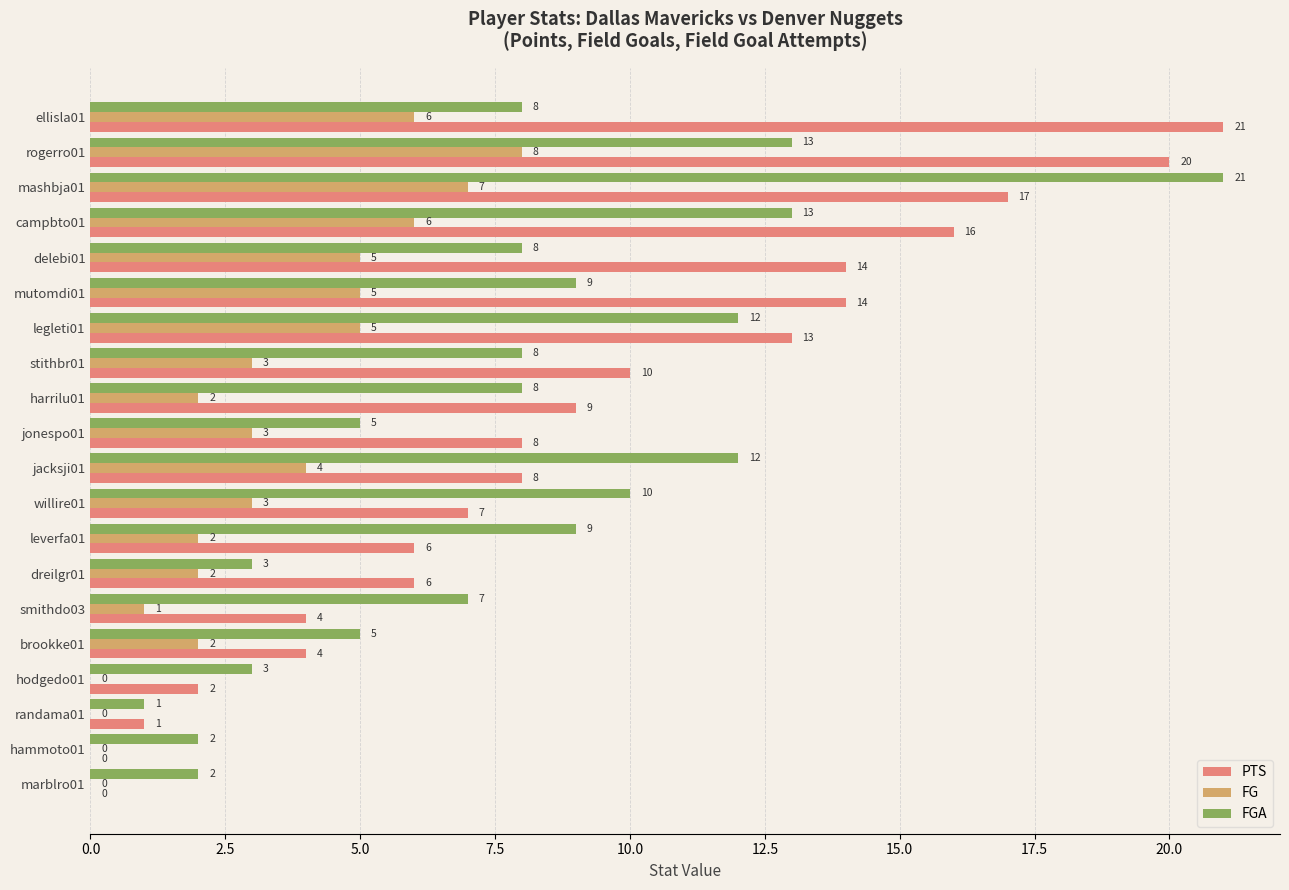

Between rogerro01 and stithbr01, which series saw the biggest shift?

PTS